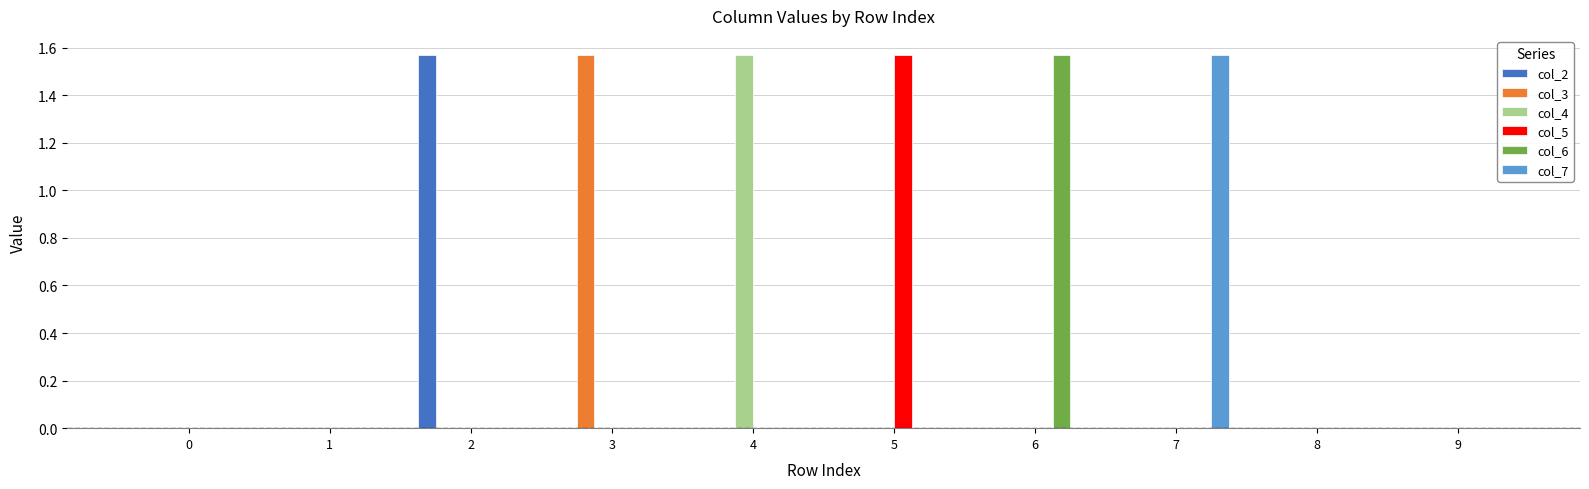

True or false: col_5 has a value of -1.0 at 0.

False